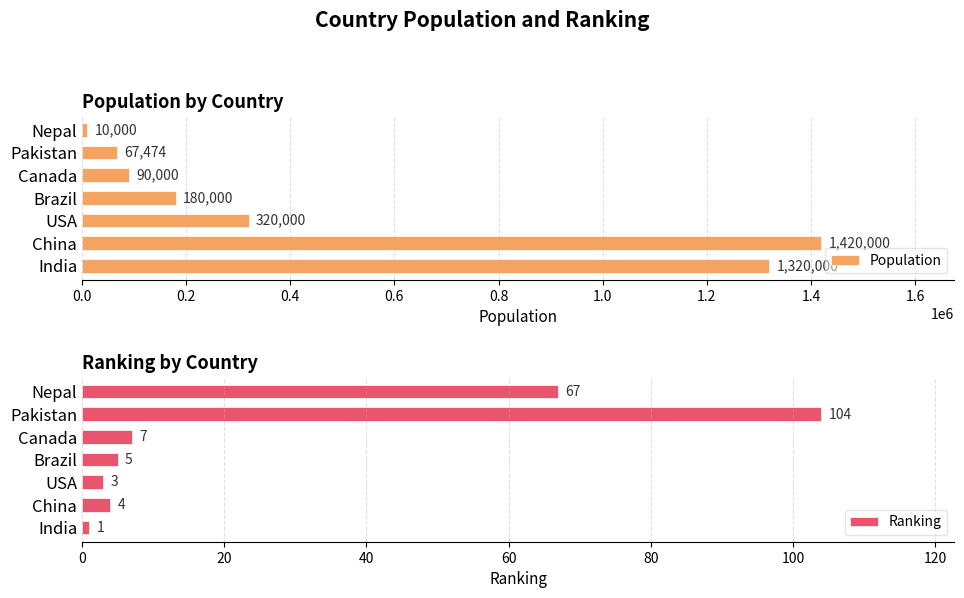

How many bars are there in total?

14